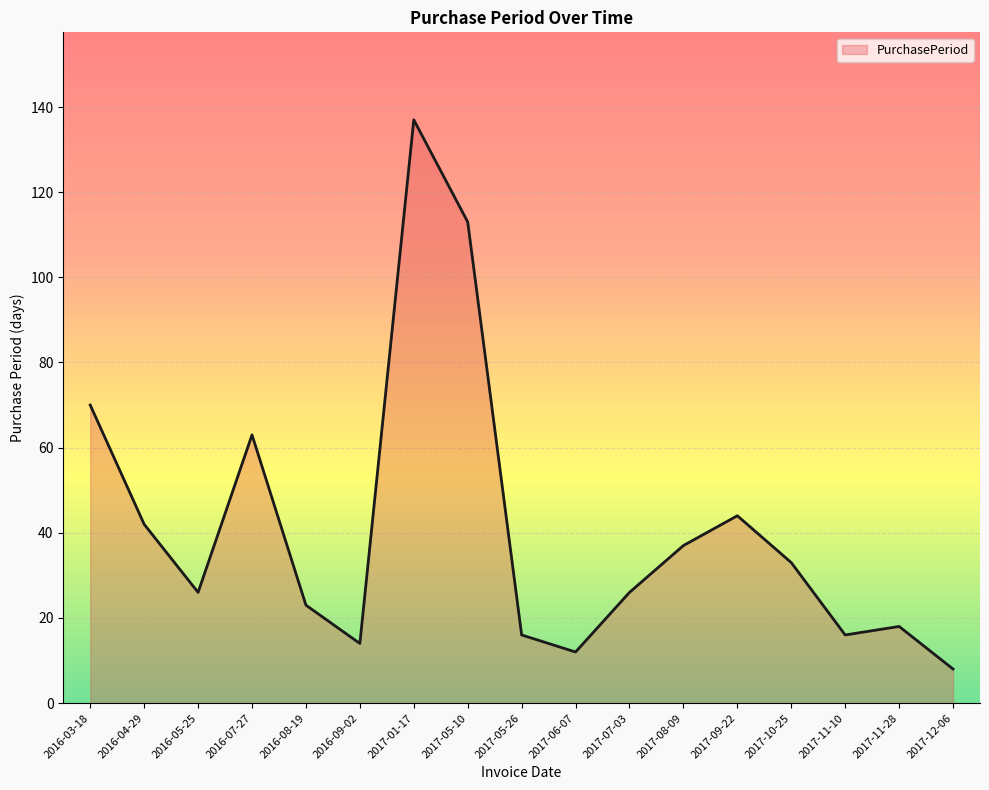

At which category does the chart reach its minimum across all series?

2017-12-06